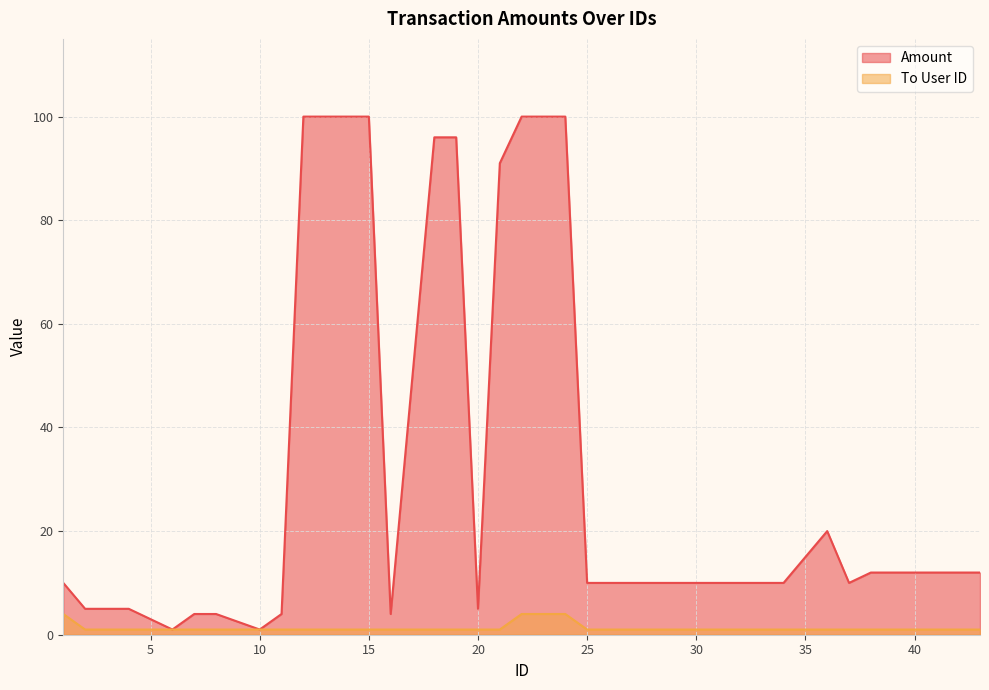

True or false: Amount and To User ID cross at least once.

False